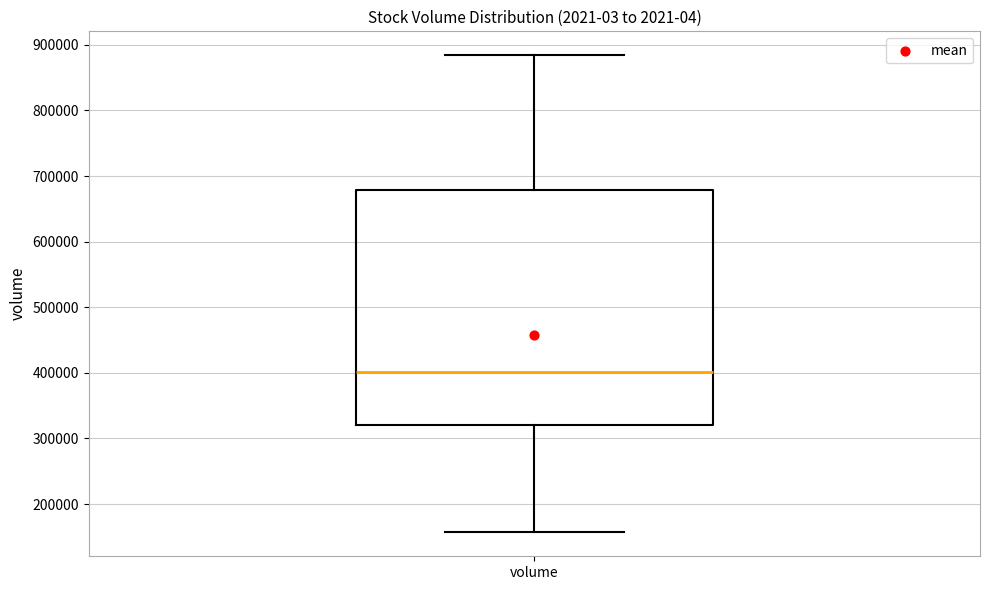

Read this box plot against the y-axis: the position of the median line, the range covered by the box, and the ends of both whiskers. The values are not printed on the chart, so give them approximately, as read against the axis.

median 400000, box 320000 to 680000, whiskers 160000 to 880000